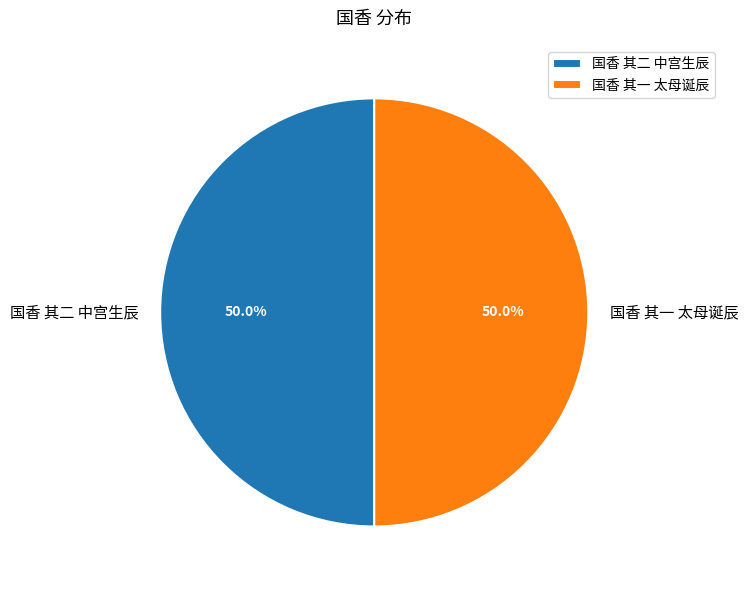

To the nearest percent, what percentage of the pie is 国香 其一 太母诞辰?

50%